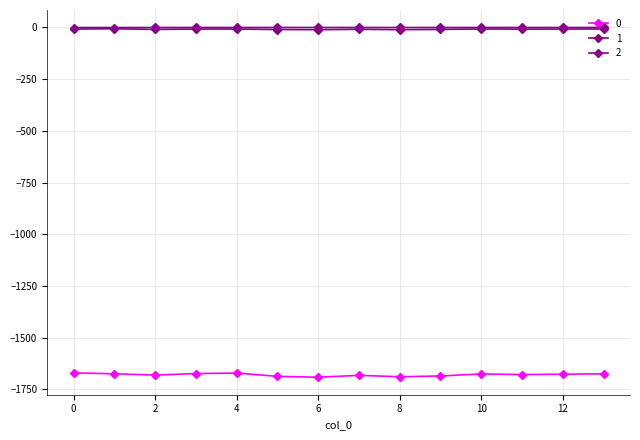

True or false: 2 and 0 cross at least once.

False